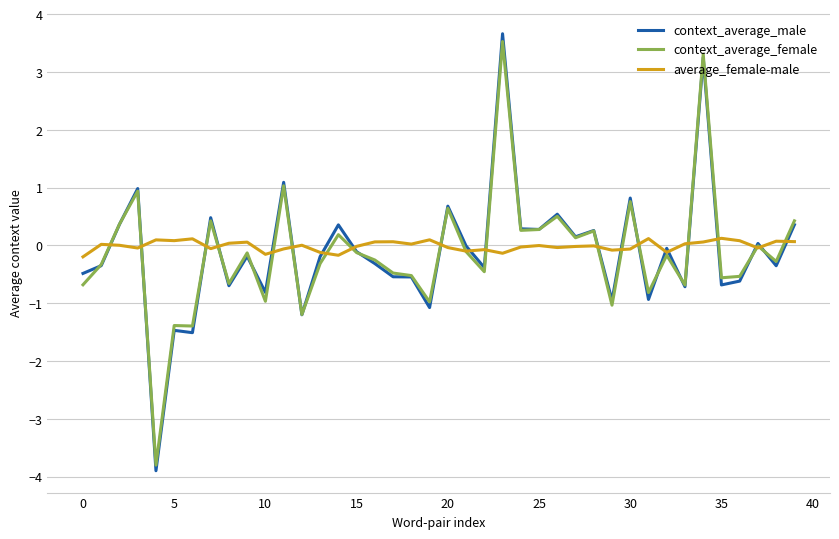

What is the minimum value shown in the chart?

-3.9